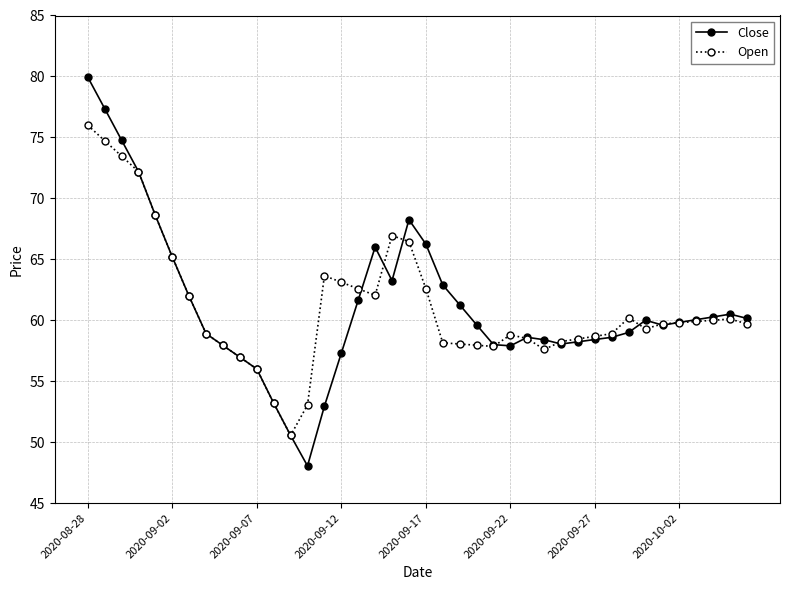

What is the value of the Close point at the 34th from the left?

60.0